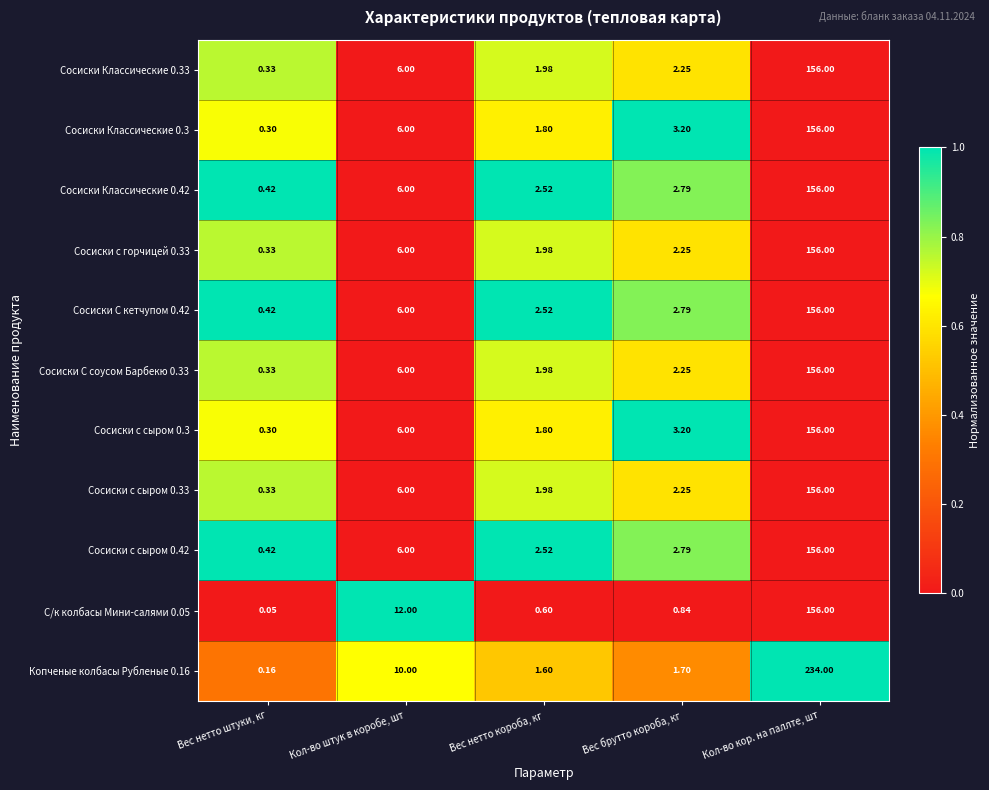

At which label does Сосиски Классические 0.42 reach its minimum?

Вес нетто штуки, кг